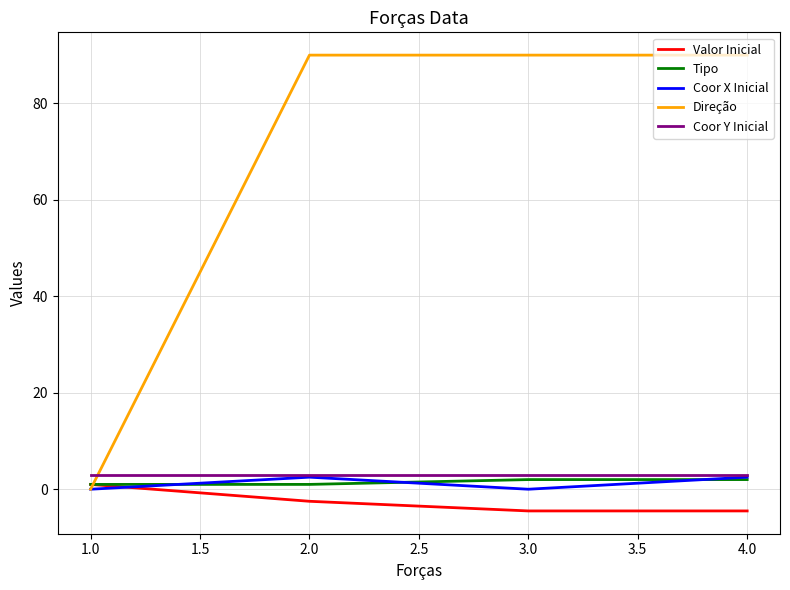

Is this an area chart (filled region under the line)?

No